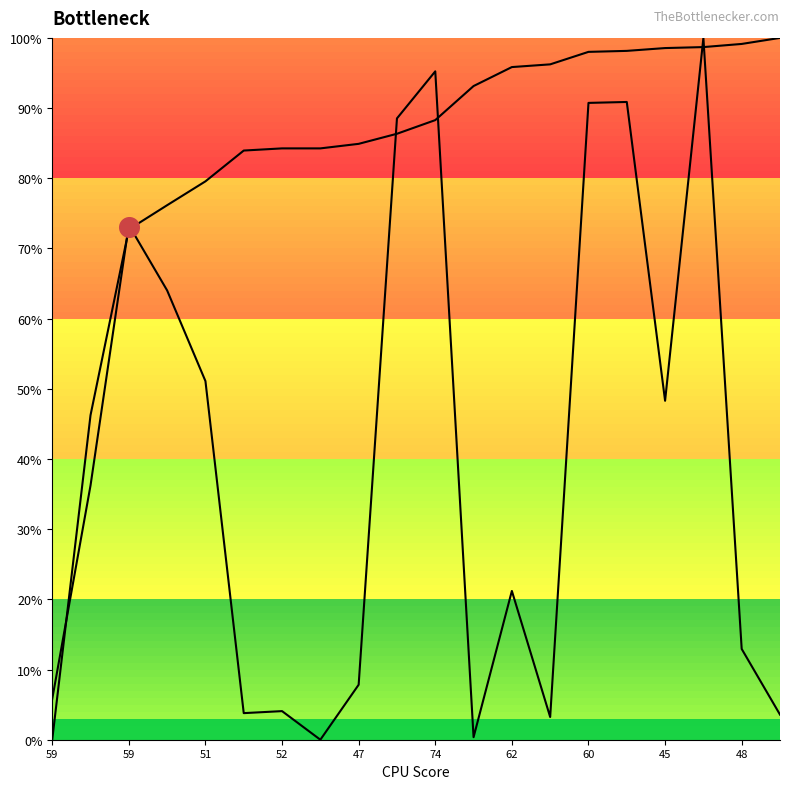

What is the total value across all series at 59?

5.8